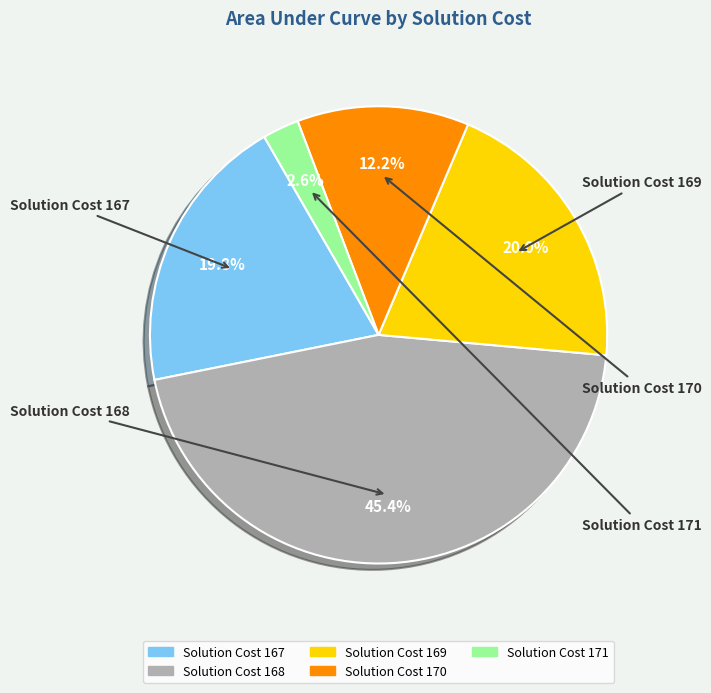

Is there any slice that represents more than half of the pie?

No